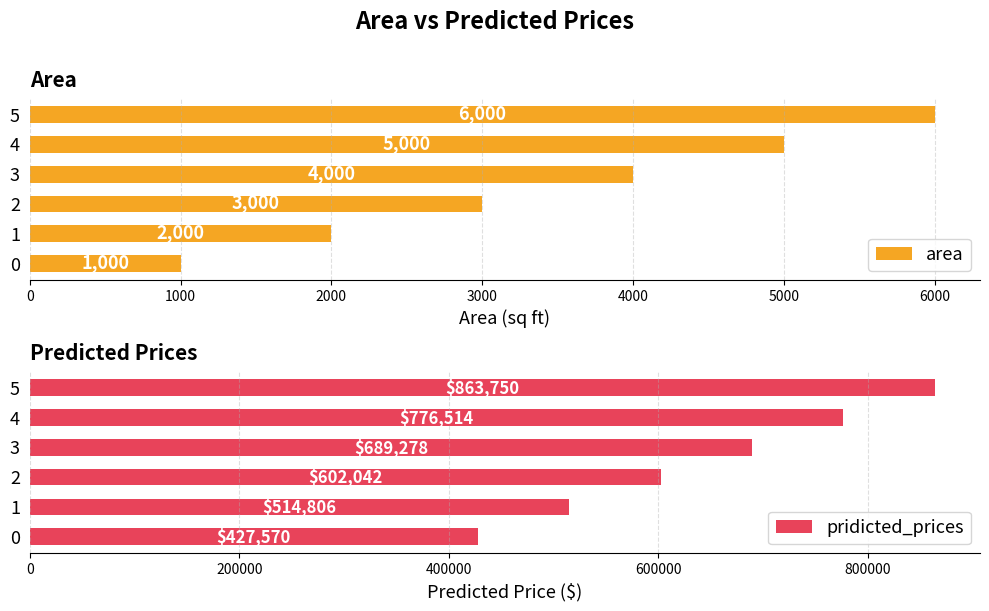

What is the greatest value displayed?

863750.0